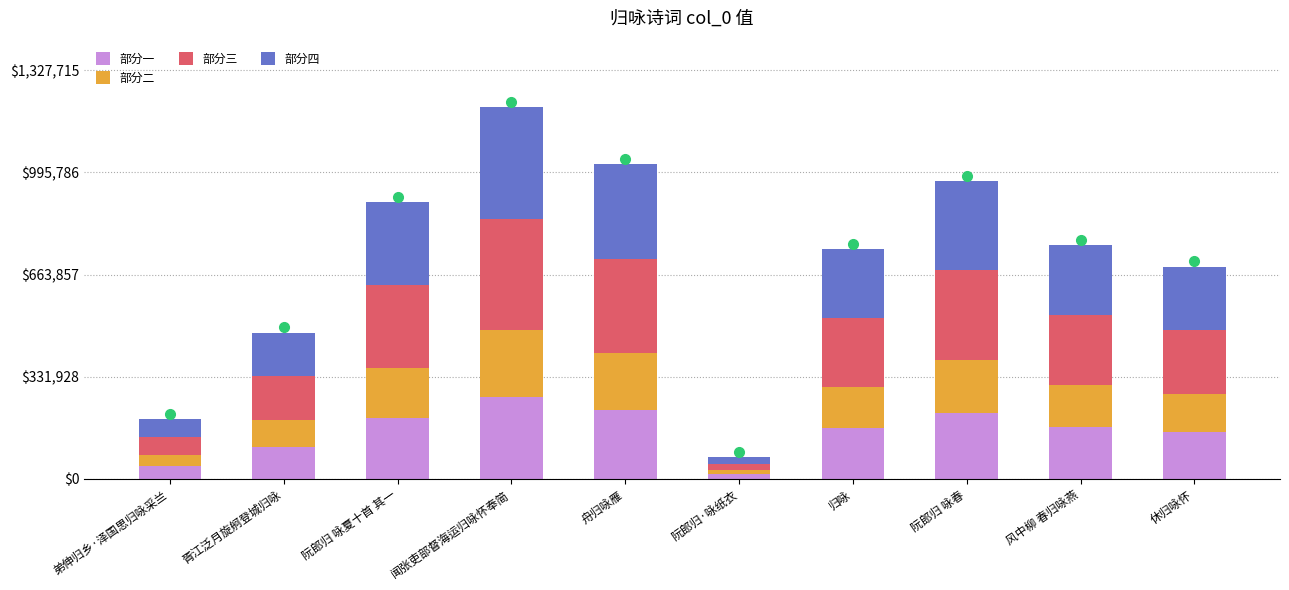

How many bars are there in total?

10